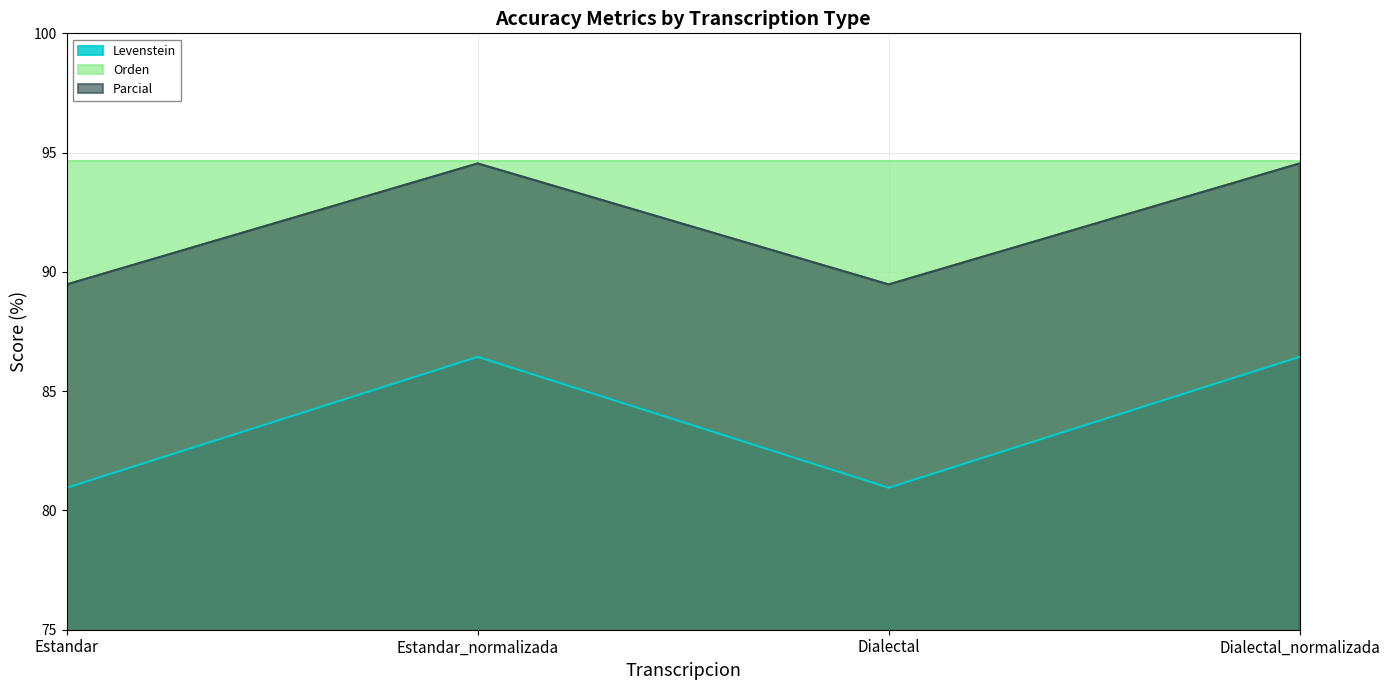

Where is the first local maximum for Parcial?

Estandar_normalizada